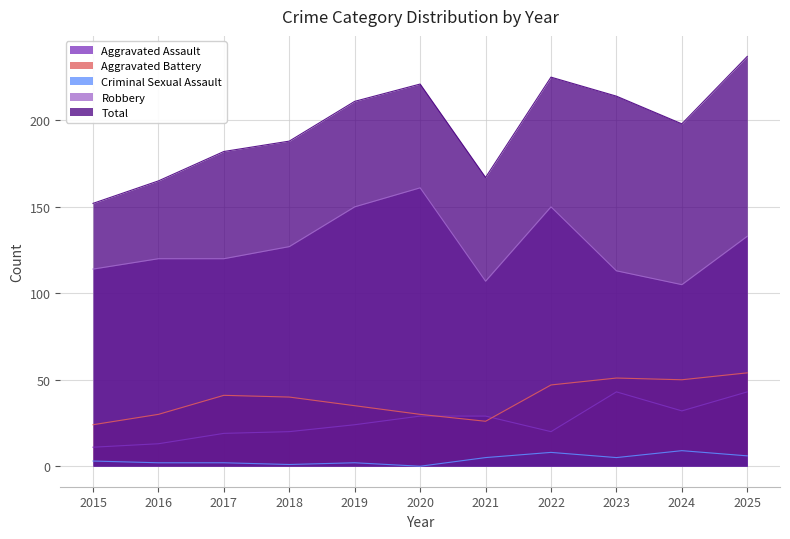

The Aggravated Battery series shows 8 at 2017. True or false?

False